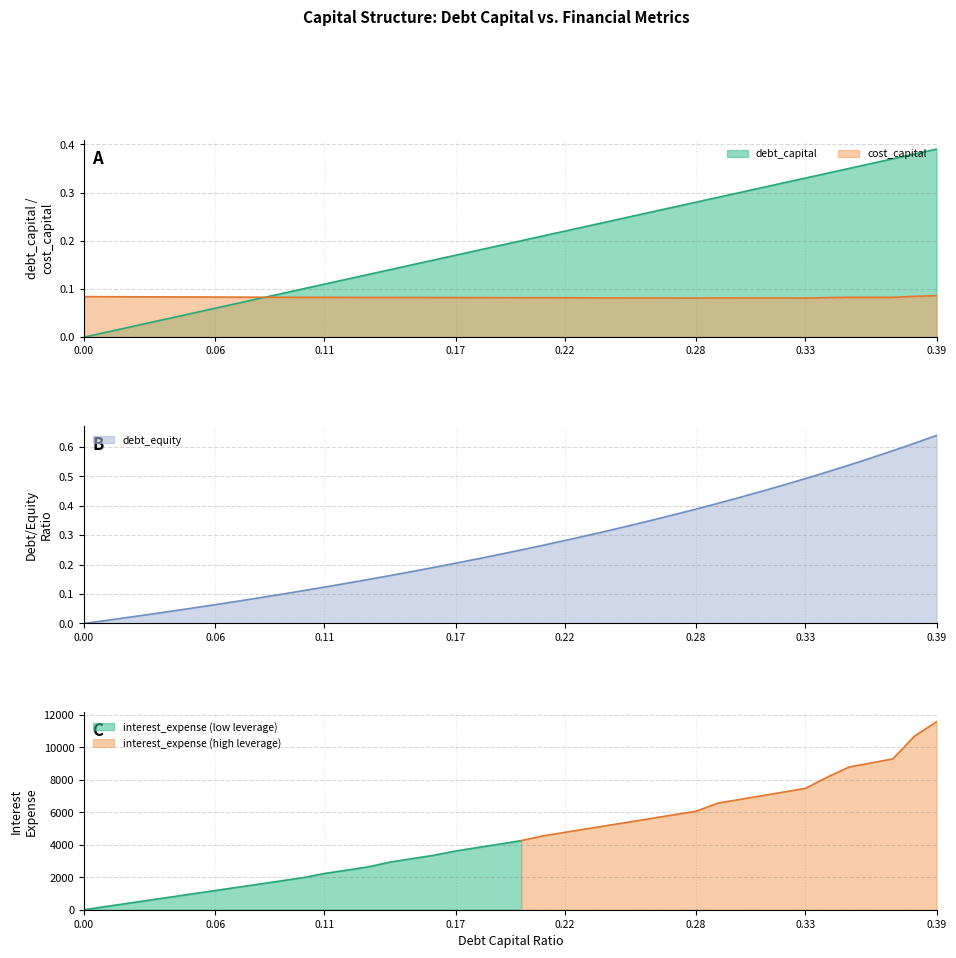

The debt_capital series shows 0.2 at 0.39. True or false?

False